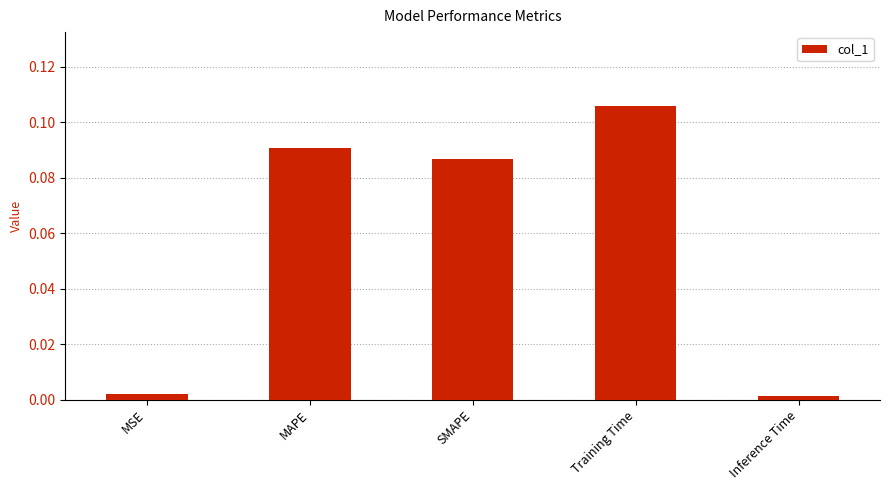

What is the sum of all values?

0.3